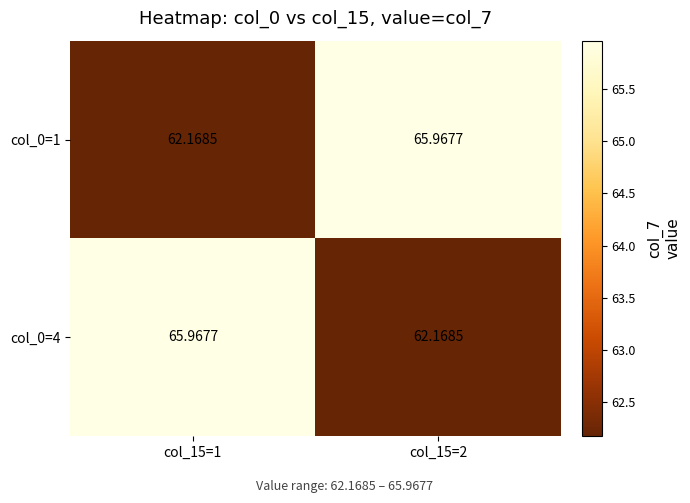

Is the value of col_0=1 at col_15=2 greater than the value of col_0=4 at col_15=2?

Yes